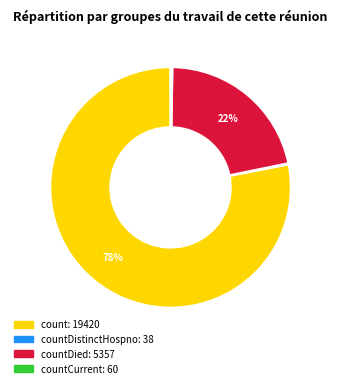

To the nearest percent, what is the average slice percentage?

25%